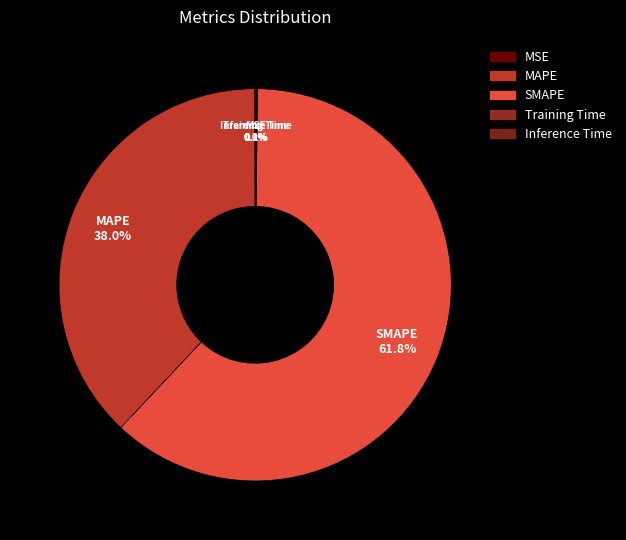

Which slice is the smallest?

MSE